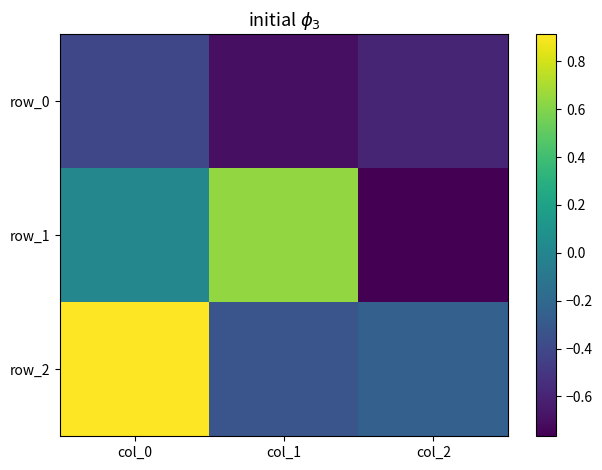

What is the minimum value shown in the chart?

-0.8